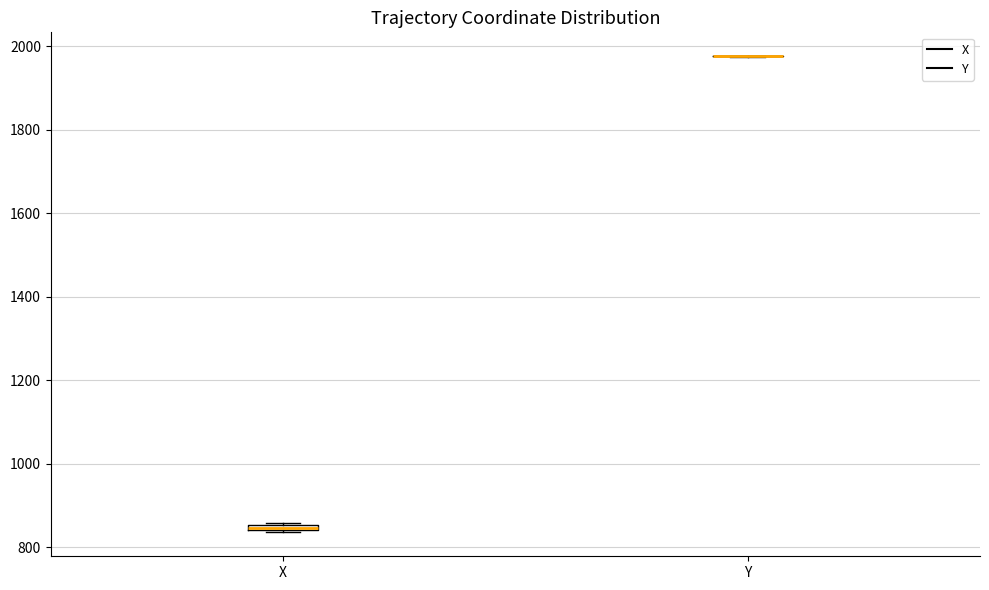

Where is the lower edge of the box for X on the y-axis? The values are not printed on the chart, so give them approximately, as read against the axis.

840